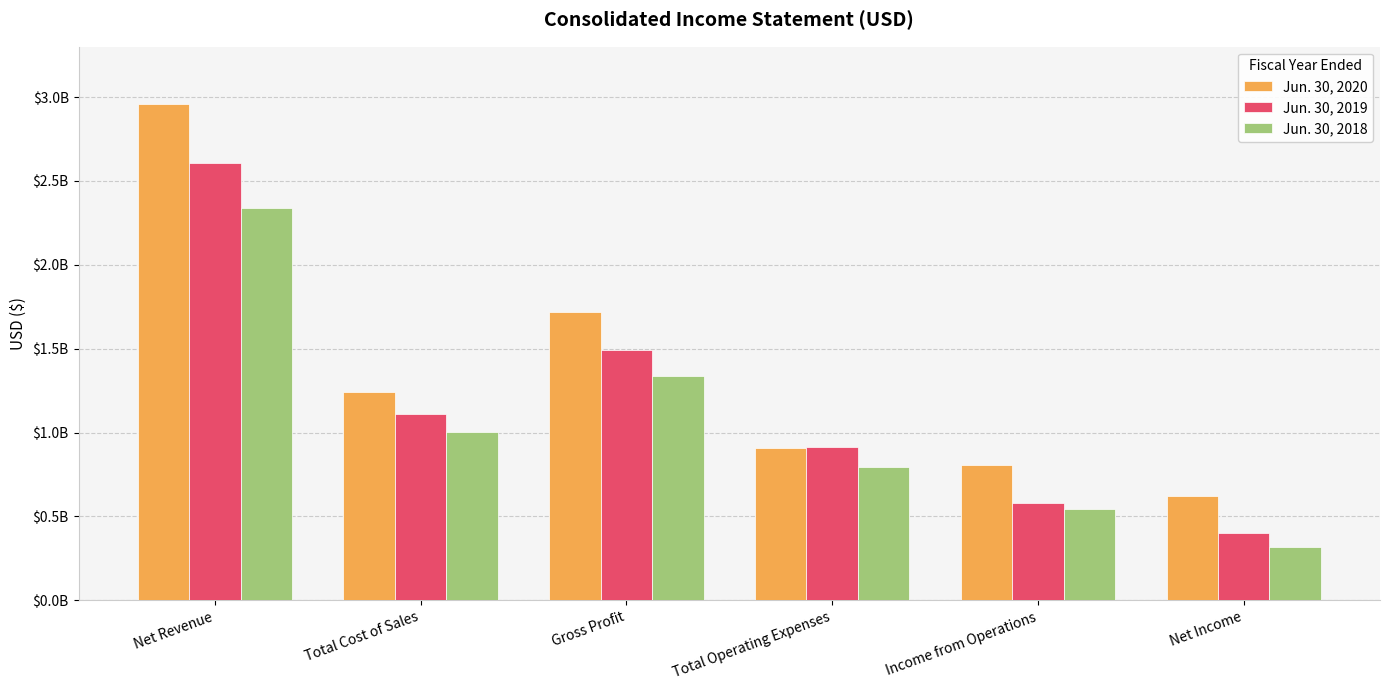

Which category has the lowest value across all series?

Net Income